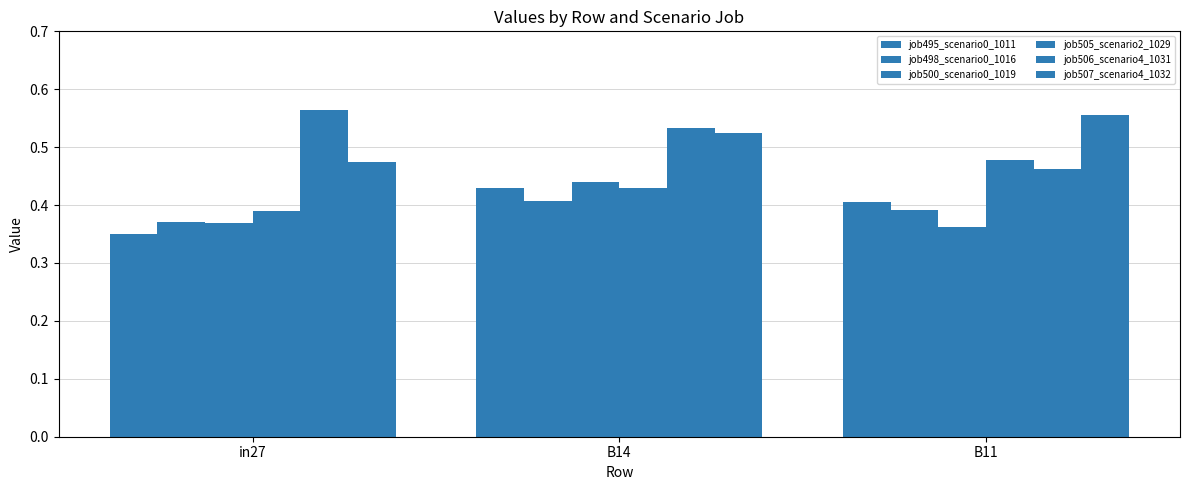

What is the value of the job500_scenario0_1019 bar at the 1st from the left?

0.4